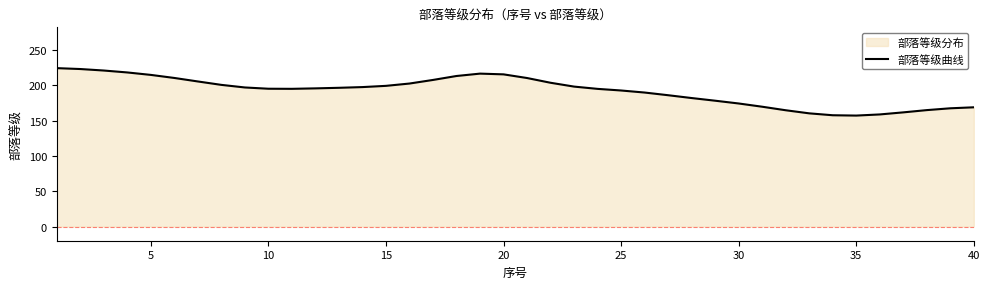

What is the greatest value displayed?

224.0